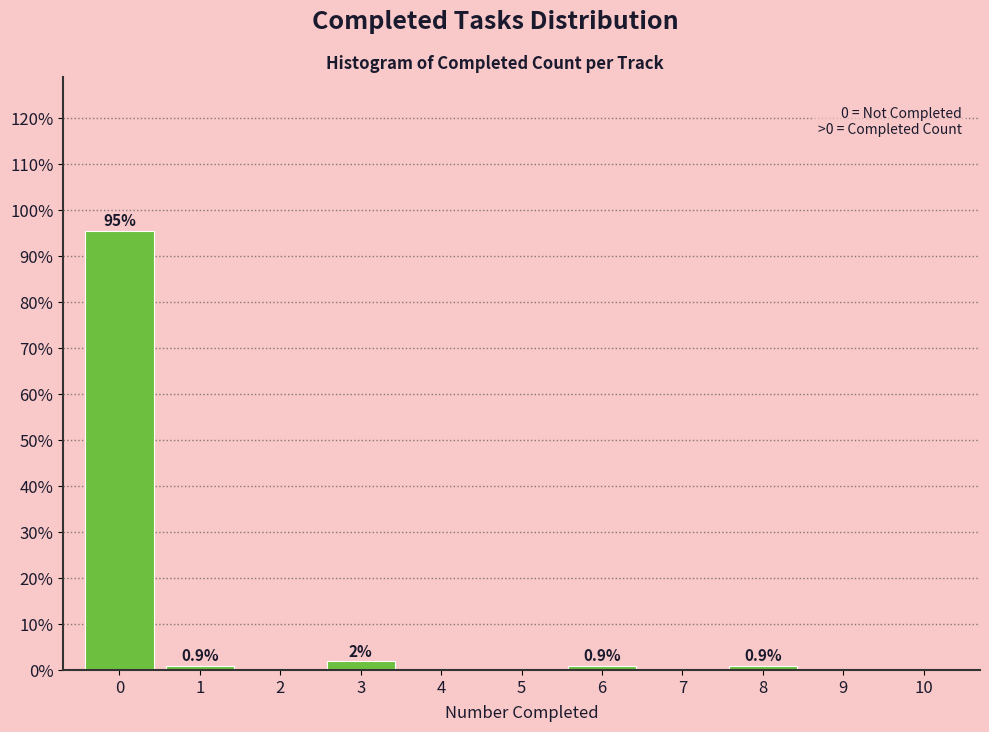

Over which range of the x-axis is the bar tallest?

-0.5 to 0.5